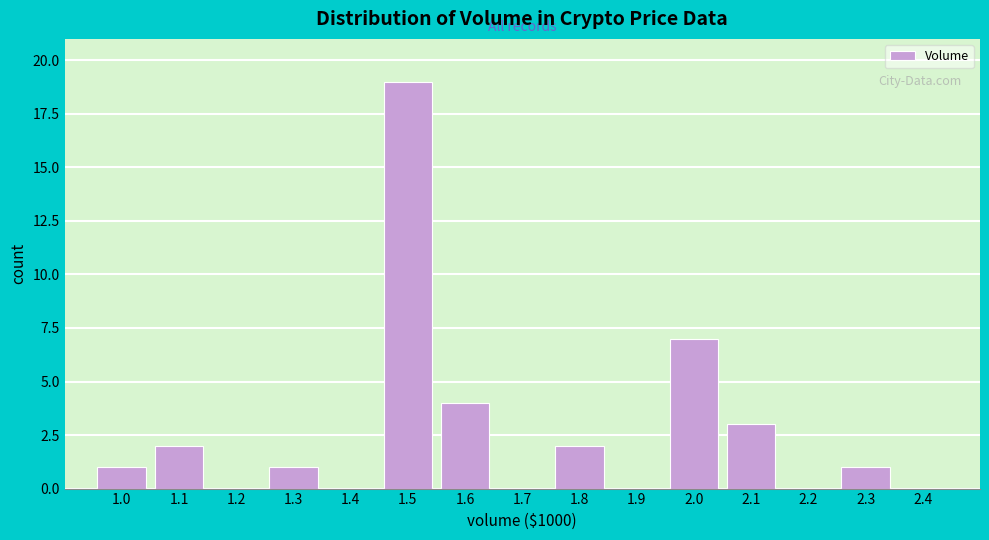

Reading left to right, transcribe all the data shown in this chart.

1.0=1	1.1=2	1.2=0	1.3=1	1.4=0	1.5=19	1.6=4	1.7=0	1.8=2	1.9=0	2.0=7	2.1=3	2.2=0	2.3=1	2.4=0